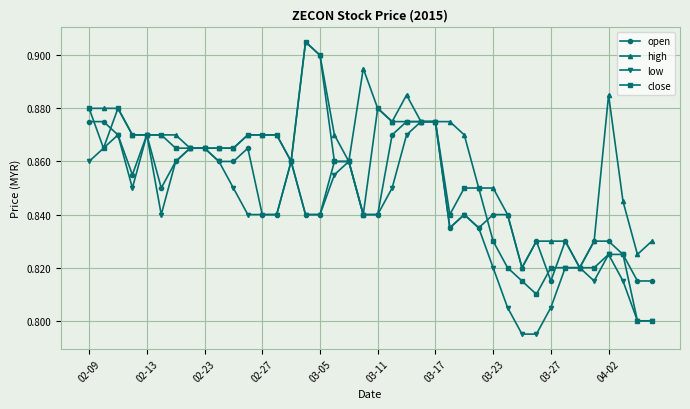

At how many categories does at least one series exceed 0?

40